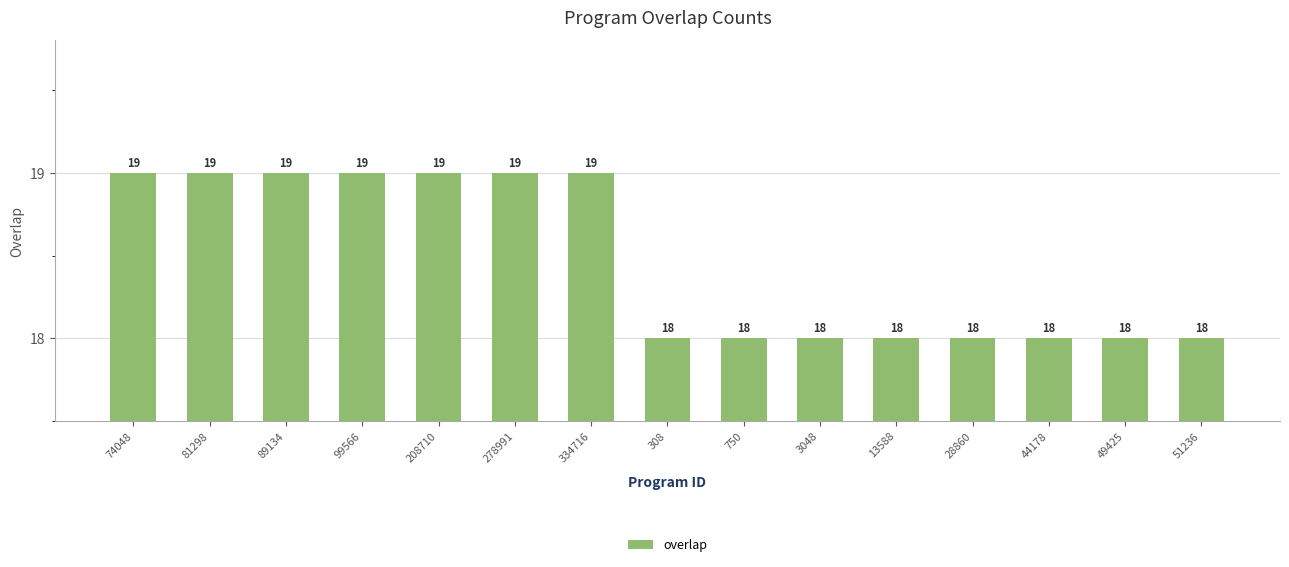

What is the label of the 10th bar from the right?

278991